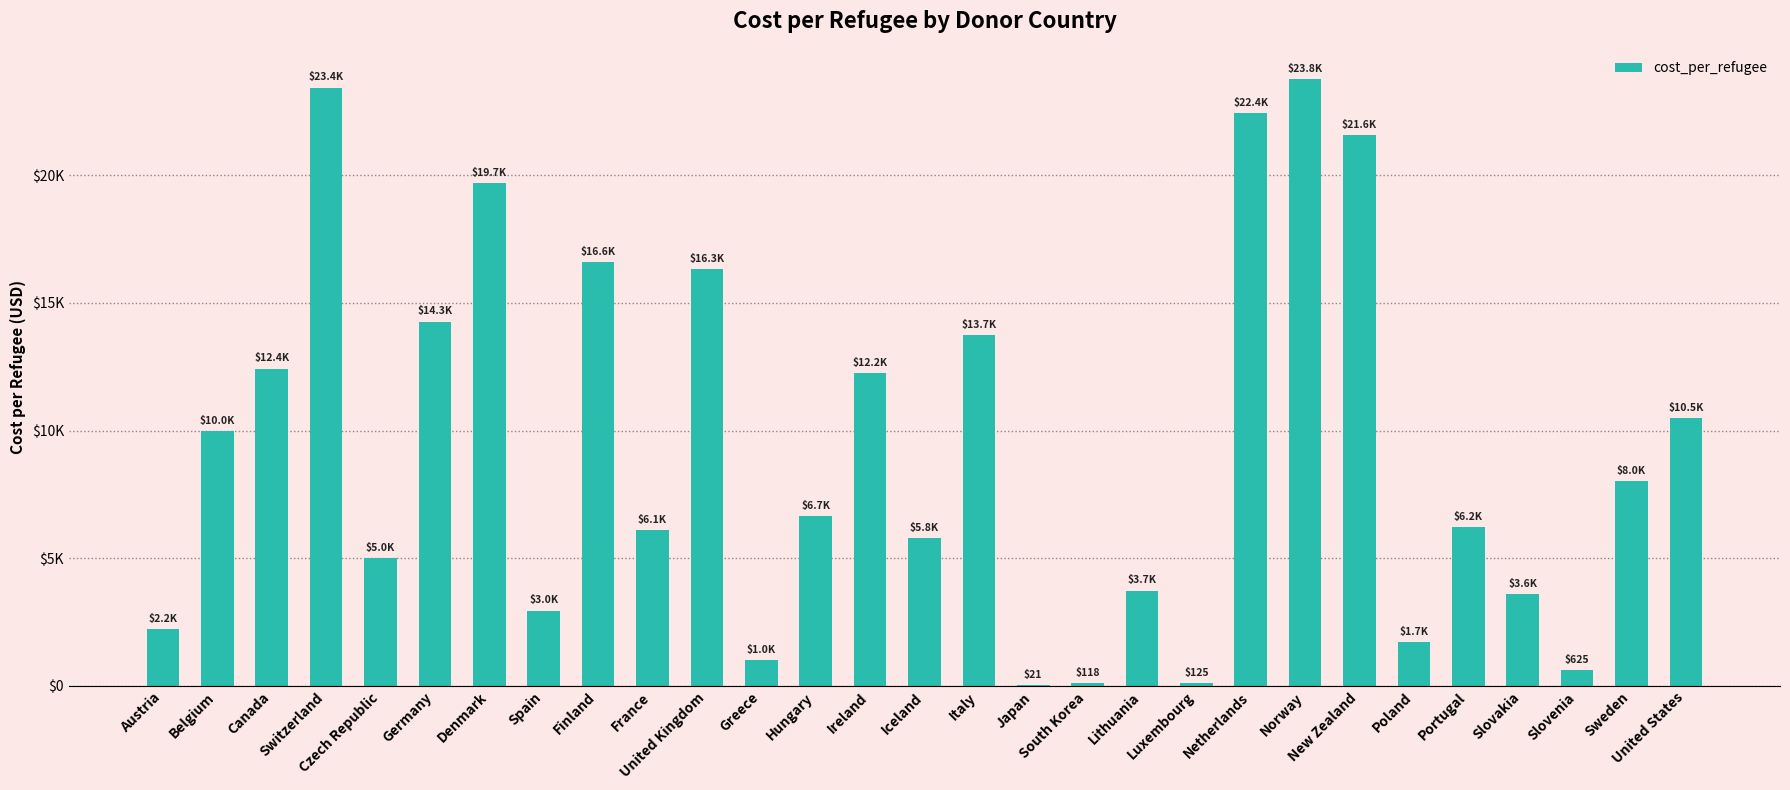

Approximately how many times larger is the value at Germany compared to Ireland?

1.2